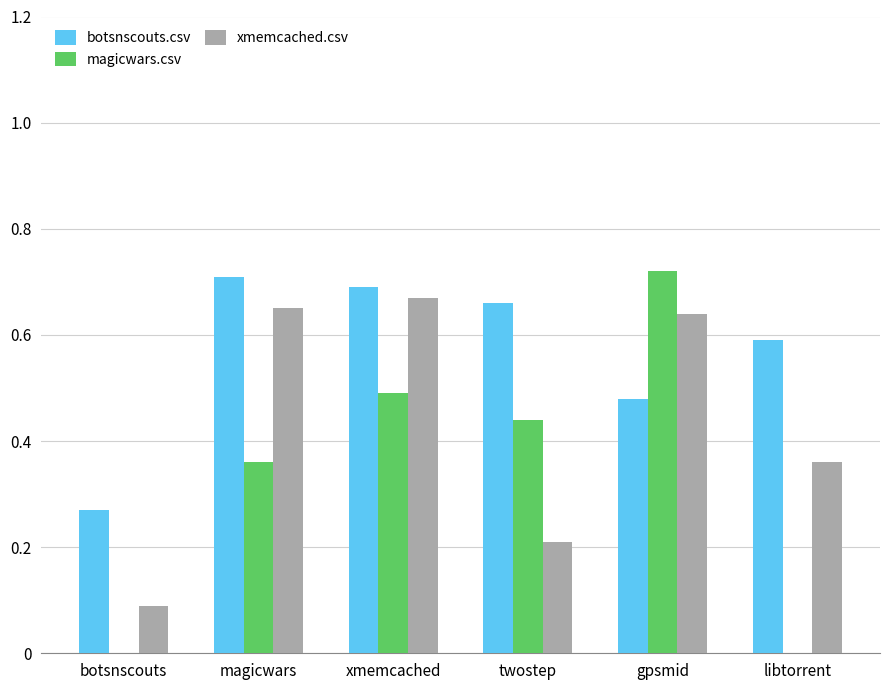

The magicwars.csv series shows 0.5 at xmemcached. True or false?

True